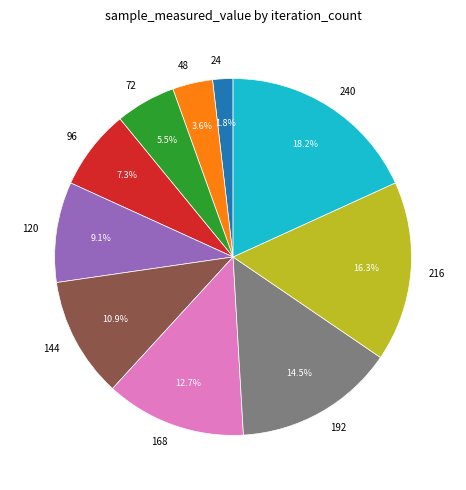

Rank the categories by value from lowest to highest.

24, 48, 72, 96, 120, 144, 168, 192, 216, 240